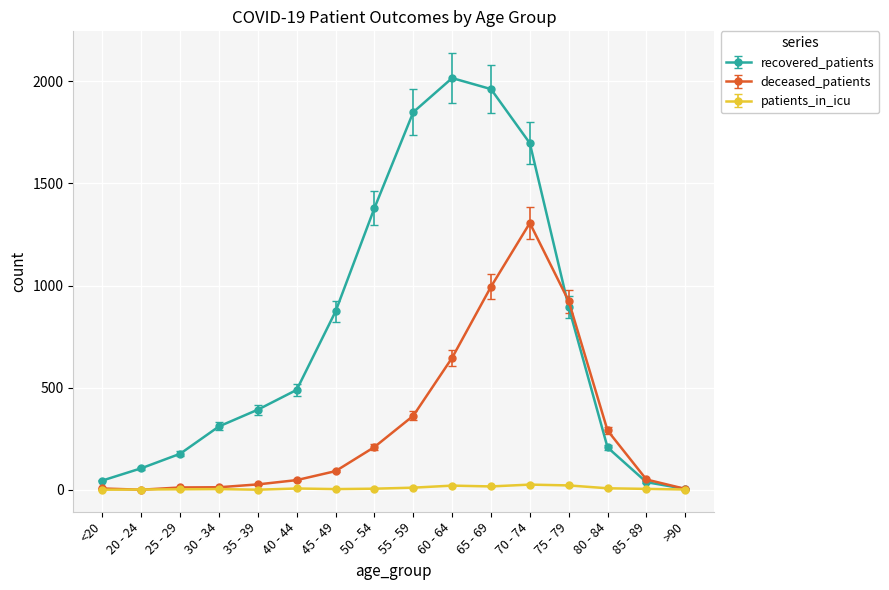

Which series has the largest total across all categories?

recovered_patients